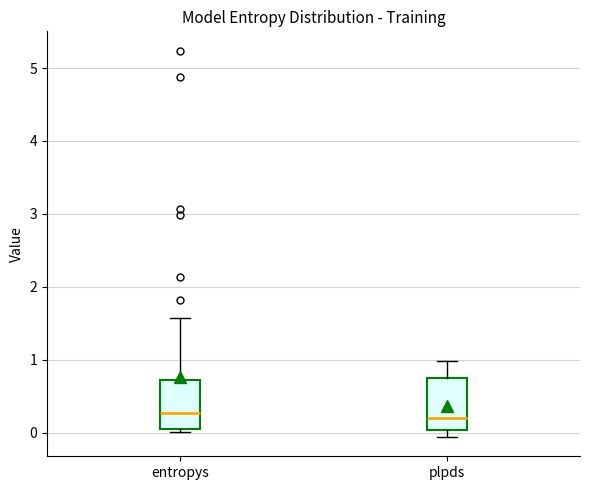

Where does the median line of the box for entropys sit on the y-axis? The values are not printed on the chart, so give them approximately, as read against the axis.

0.3